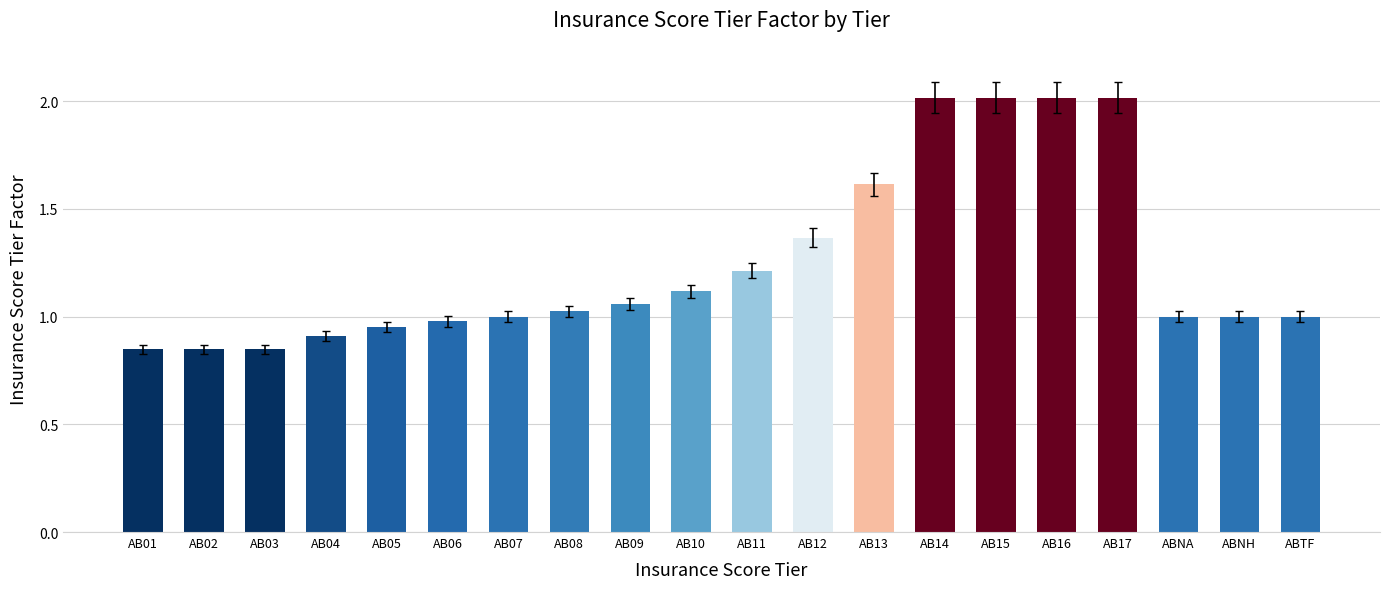

The chart shows a value of 0.9 at AB16. True or false?

False